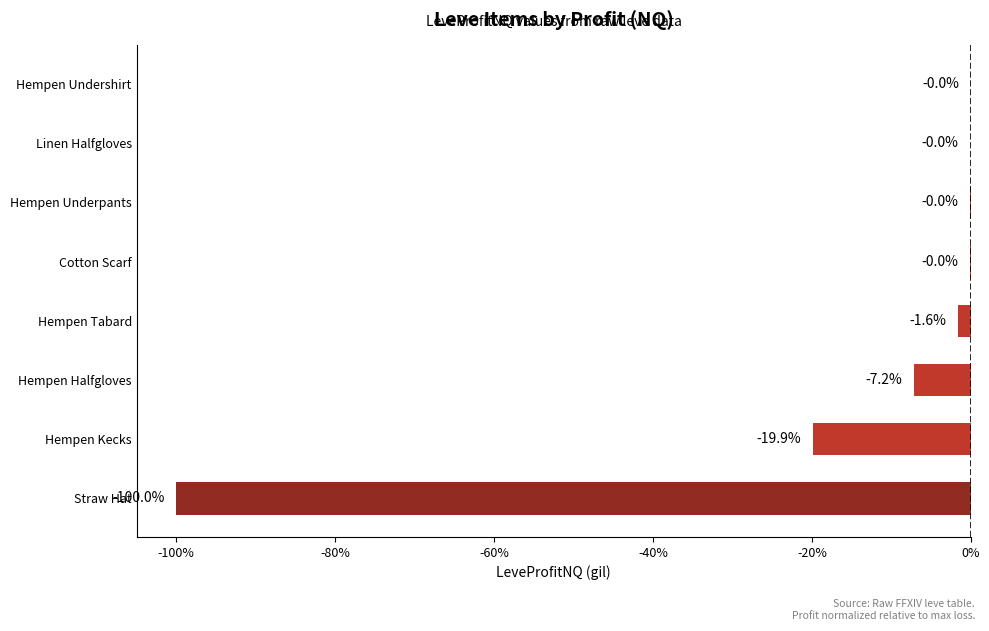

Which has a higher value, Hempen Kecks or Hempen Underpants?

Hempen Underpants